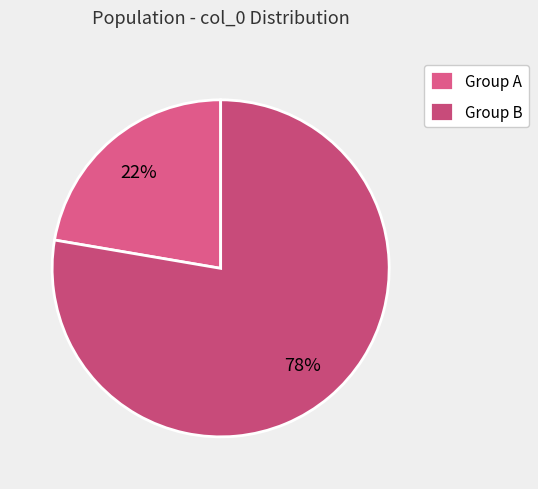

Rank the categories by value from lowest to highest.

Group A, Group B